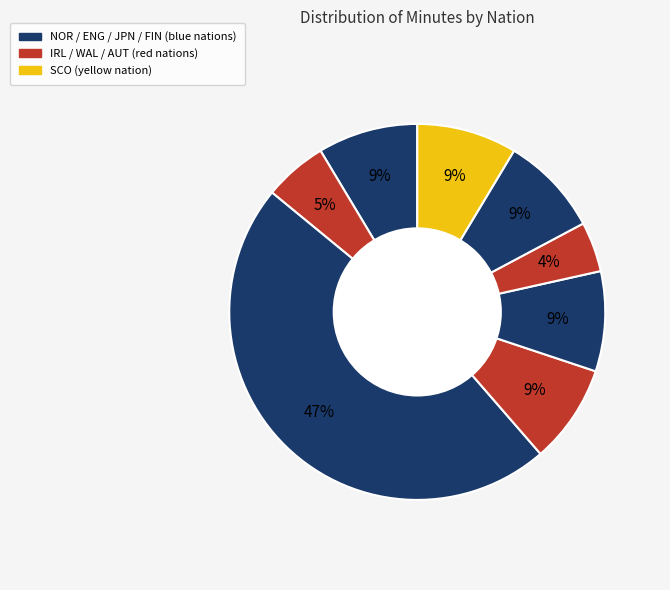

What is the largest slice in the pie chart?

FIN